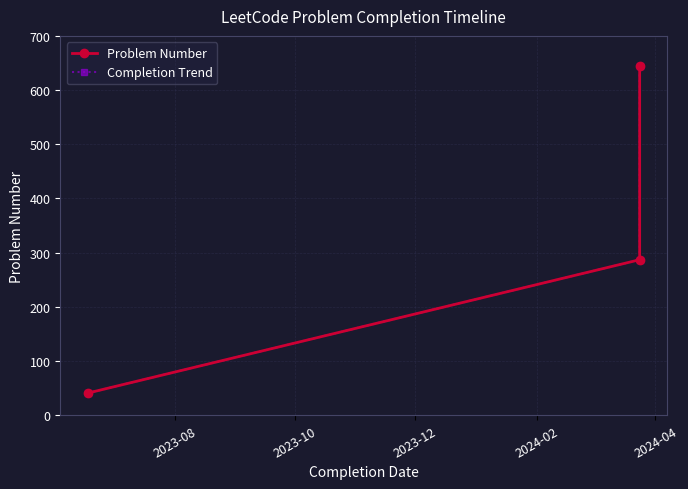

What is the difference between the maximum and minimum values in the Problem Number series?

604